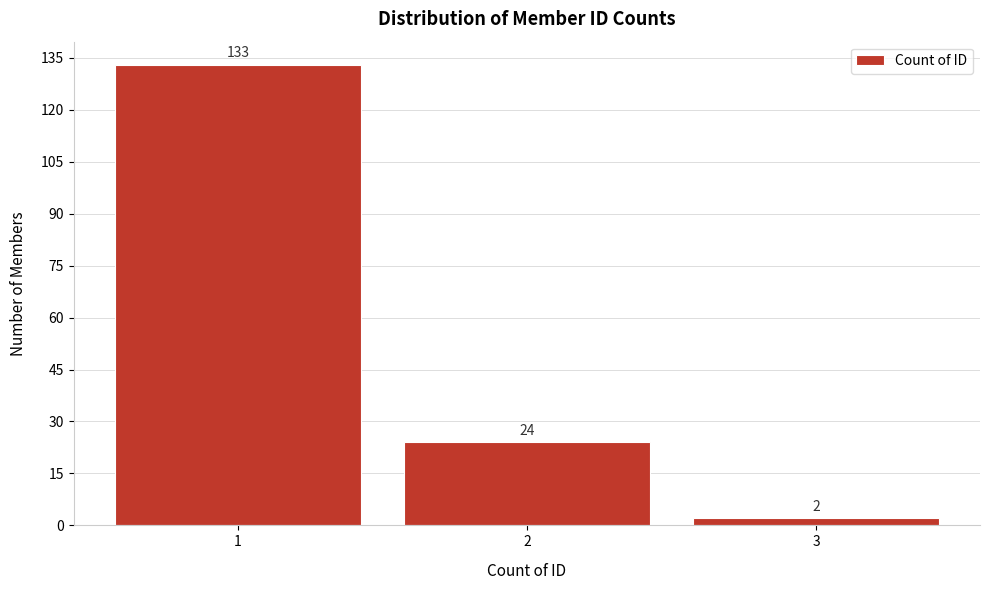

Which range on the x-axis has the tallest bar?

0.5 to 1.5